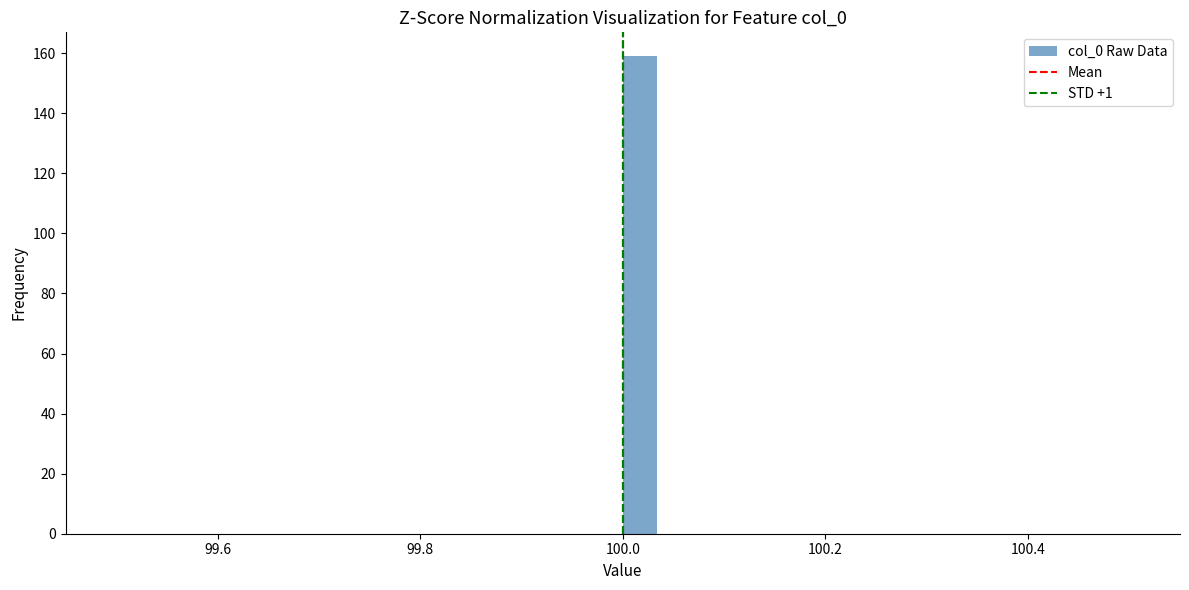

Around what value on the x-axis is the tallest bar? Give the approximate position of its centre, as read against the axis.

100.02